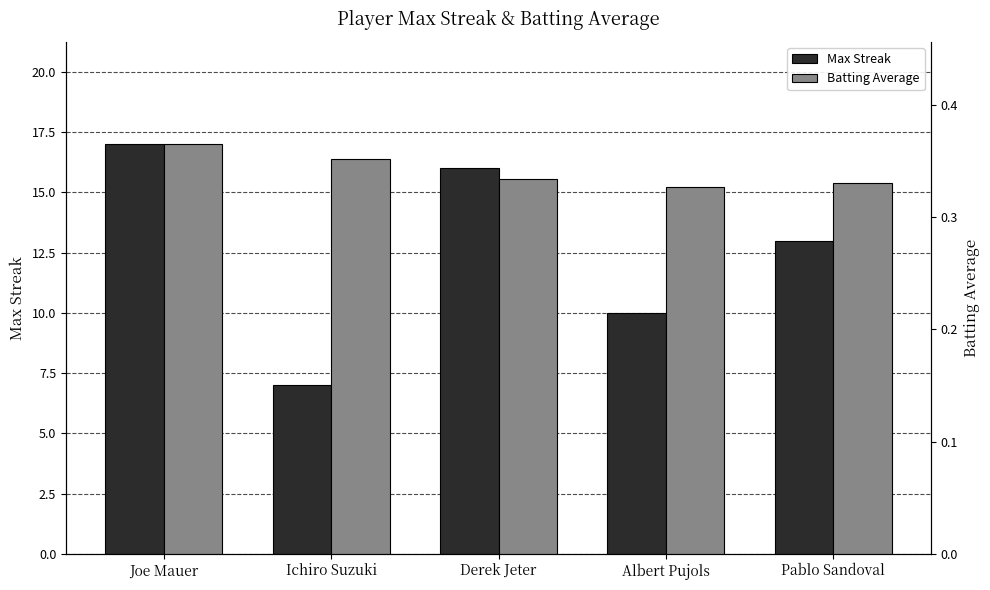

Rank the series by their average value, from lowest to highest.

Batting Average, Max Streak